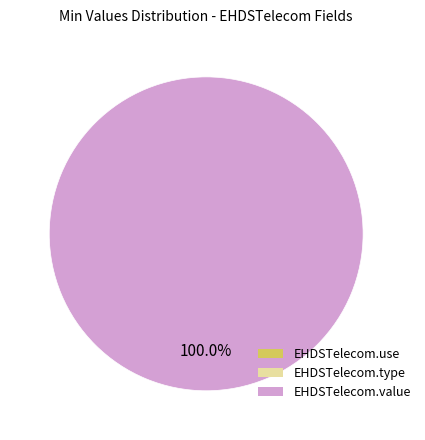

True or false: EHDSTelecom.type accounts for 0% of the total.

True